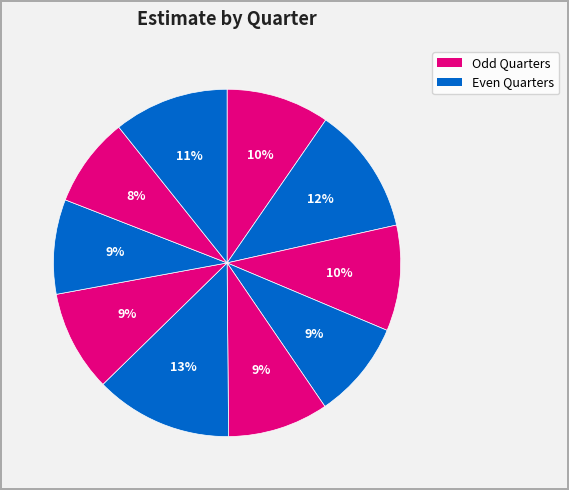

How many segments does this pie chart have?

10